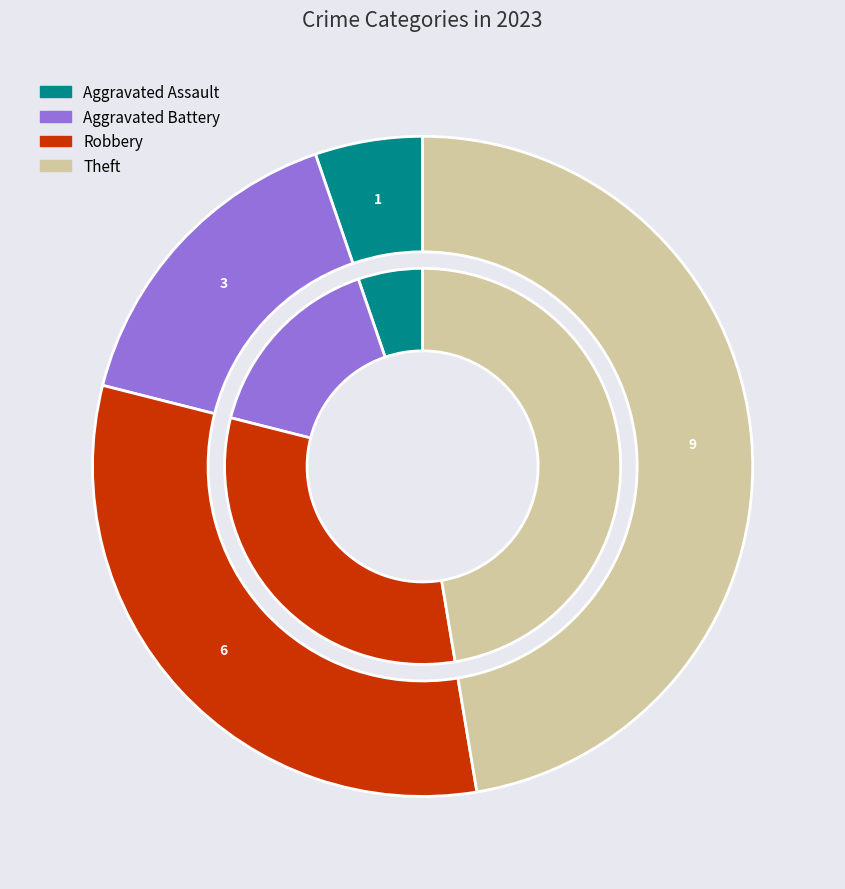

The Arson slice represents 1% of the pie. True or false?

False